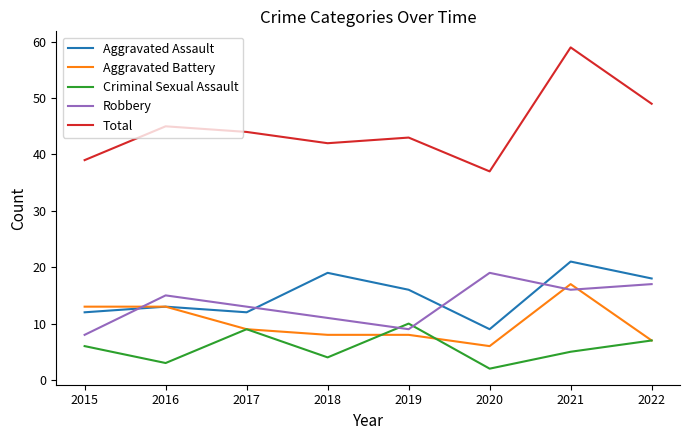

Between which two adjacent categories do Aggravated Battery and Robbery first intersect?

2015 and 2016